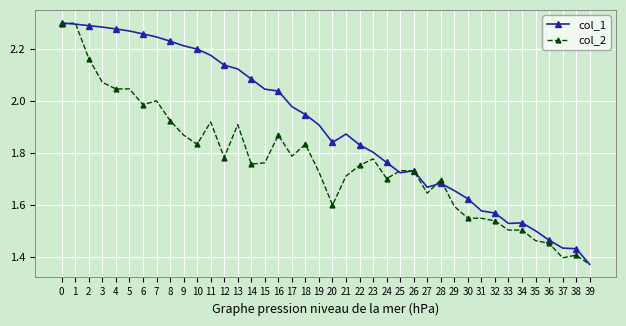

At which category does the chart reach its minimum across all series?

39